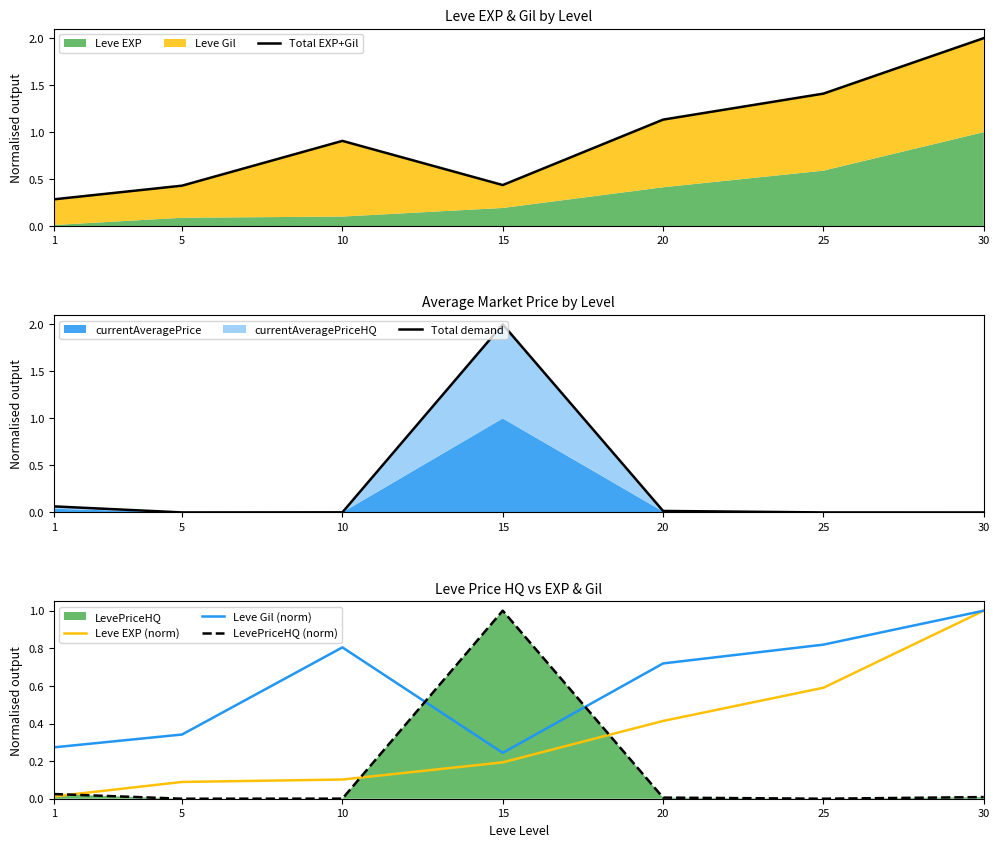

What is the greatest value displayed?

2.0